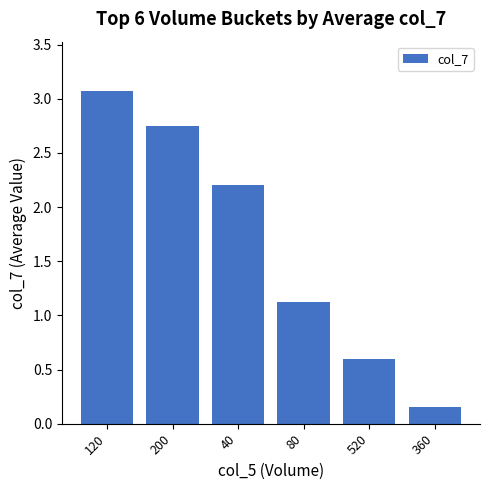

What is the difference between the second highest and minimum values?

2.6